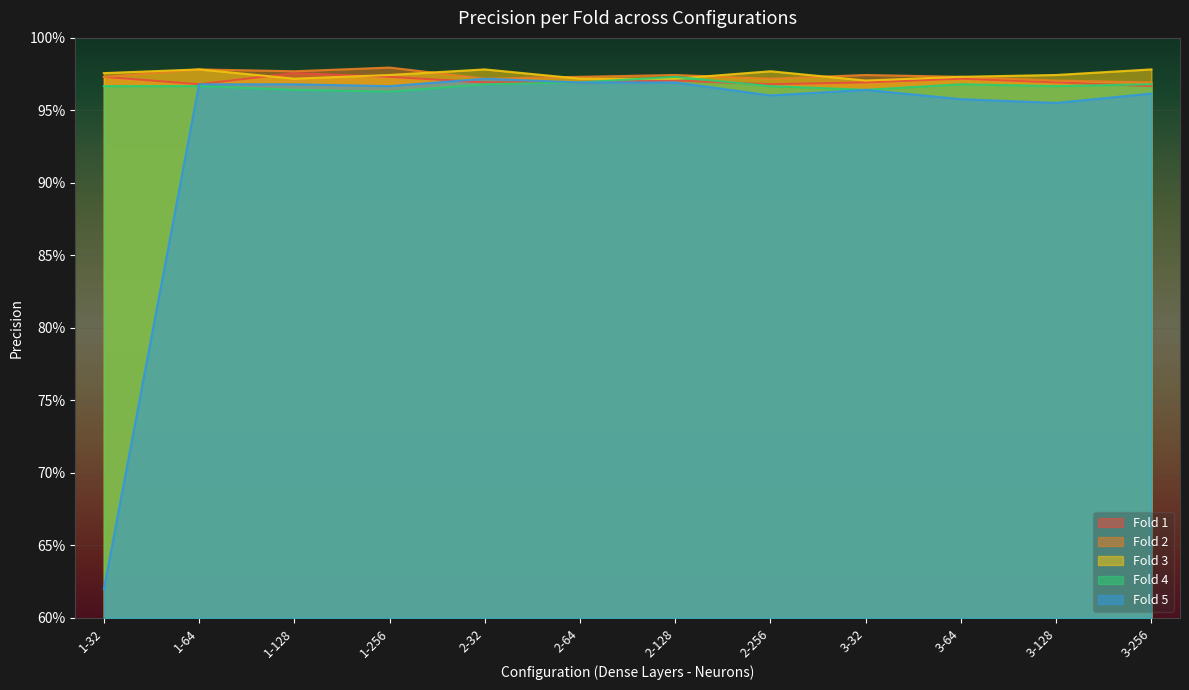

Reading left to right, what are all the values shown in this chart?

Fold 1: 1-32=1.0	1-64=1.0	1-128=1.0	1-256=1.0	2-32=1.0	2-64=1.0	2-128=1.0	2-256=1.0	3-32=1.0	3-64=1.0	3-128=1.0	3-256=1.0
Fold 2: 1-32=1.0	1-64=1.0	1-128=1.0	1-256=1.0	2-32=1.0	2-64=1.0	2-128=1.0	2-256=1.0	3-32=1.0	3-64=1.0	3-128=1.0	3-256=1.0
Fold 3: 1-32=1.0	1-64=1.0	1-128=1.0	1-256=1.0	2-32=1.0	2-64=1.0	2-128=1.0	2-256=1.0	3-32=1.0	3-64=1.0	3-128=1.0	3-256=1.0
Fold 4: 1-32=1.0	1-64=1.0	1-128=1.0	1-256=1.0	2-32=1.0	2-64=1.0	2-128=1.0	2-256=1.0	3-32=1.0	3-64=1.0	3-128=1.0	3-256=1.0
Fold 5: 1-32=0.6	1-64=1.0	1-128=1.0	1-256=1.0	2-32=1.0	2-64=1.0	2-128=1.0	2-256=1.0	3-32=1.0	3-64=1.0	3-128=1.0	3-256=1.0